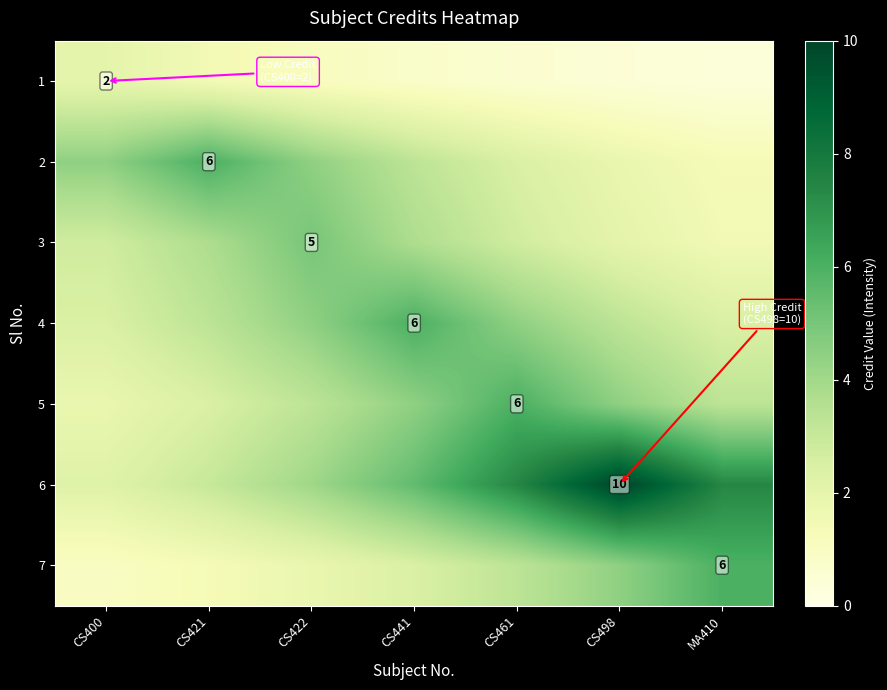

Is it true that 5 equals 2.5 at CS461?

False